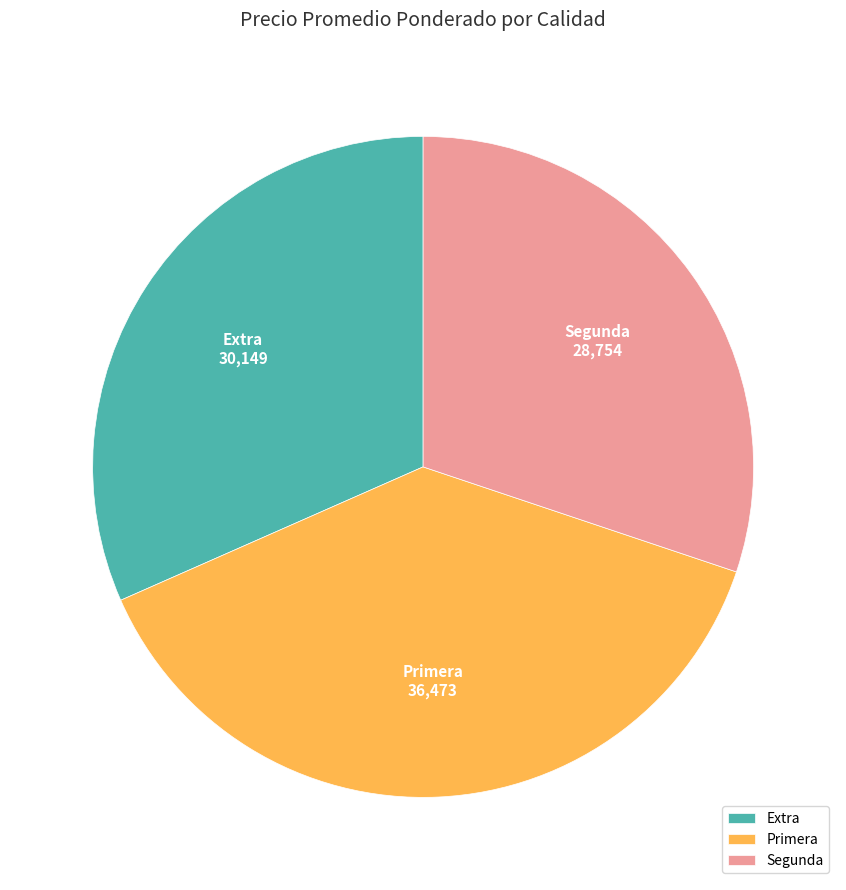

How many segments does this pie chart have?

3